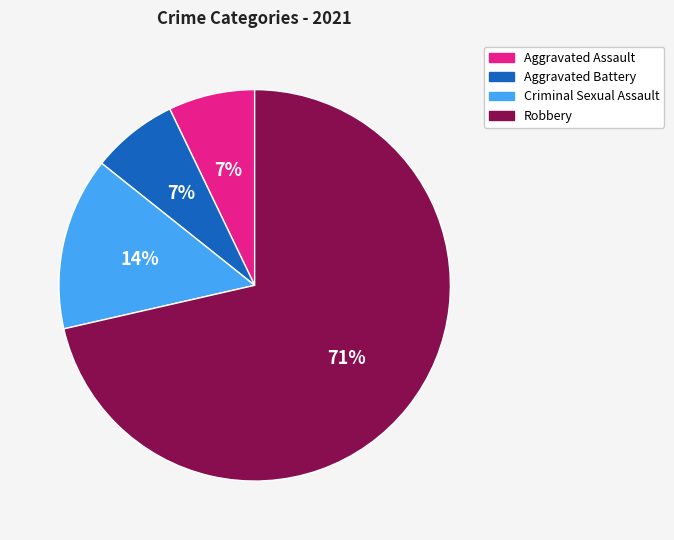

True or false: Criminal Sexual Assault accounts for 14% of the total.

True